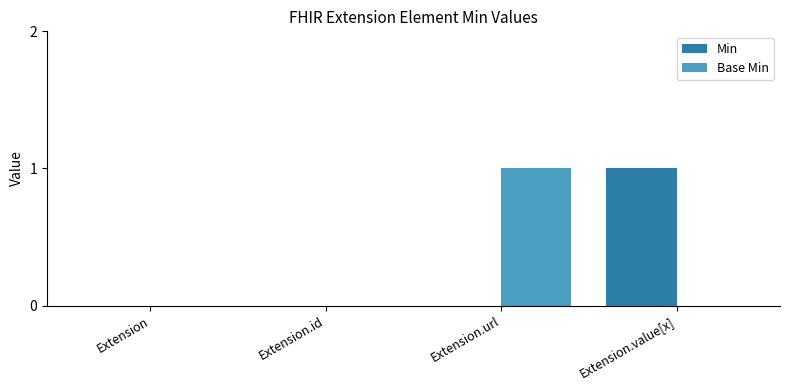

Is the value of Min at Extension.value[x] greater than the value of Base Min at Extension.value[x]?

Yes